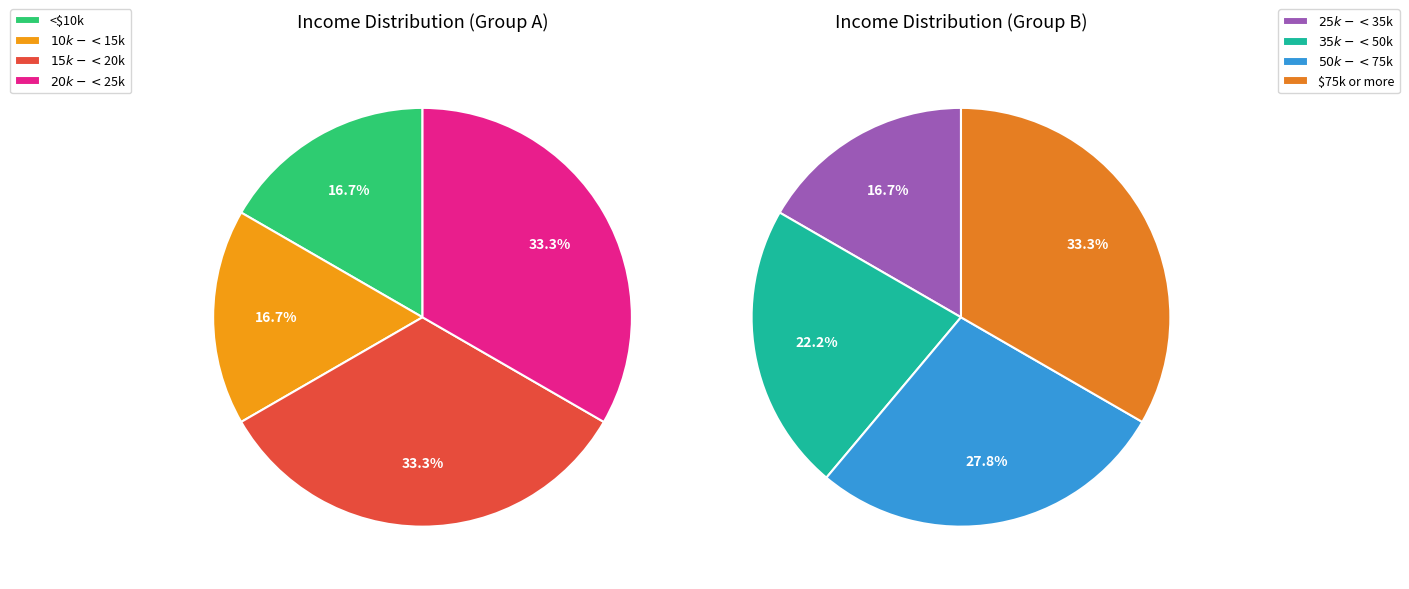

What is the largest slice in the pie chart?

$75k or more